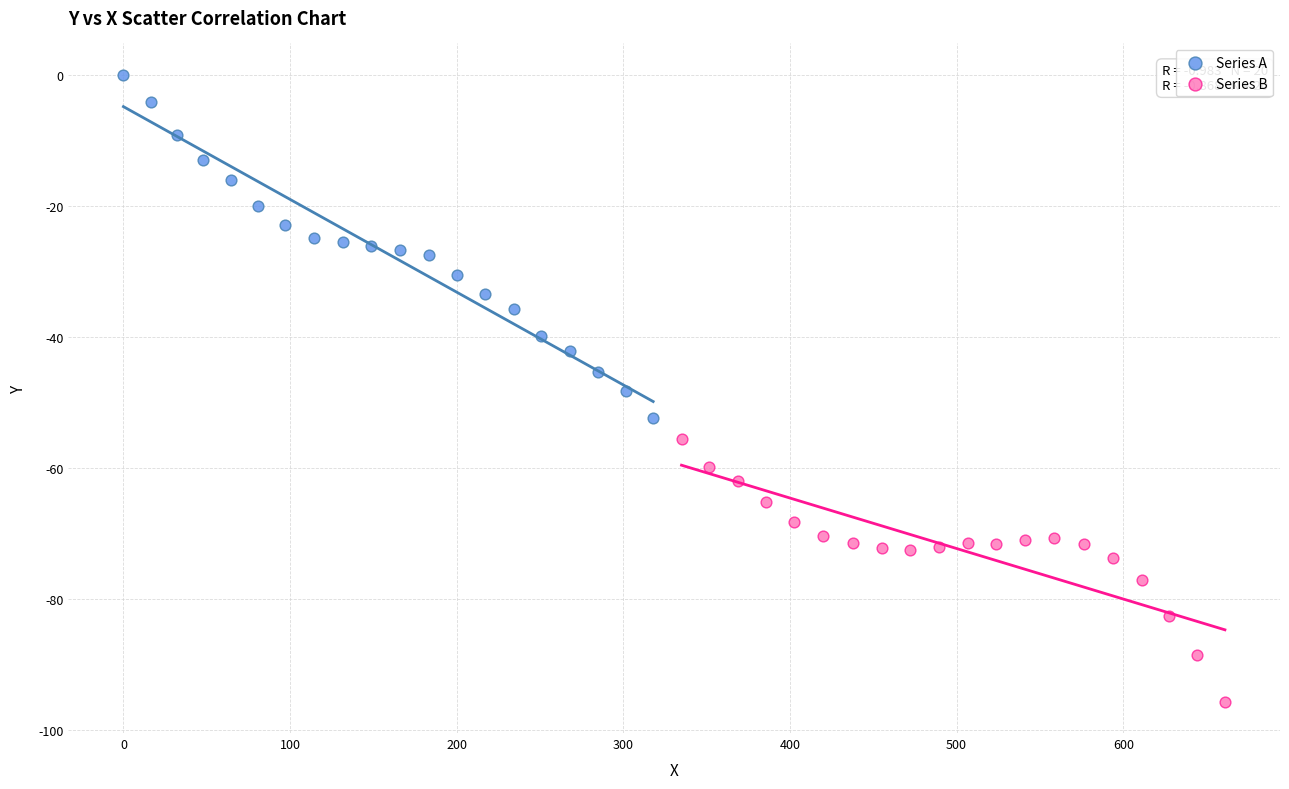

What are all the series names shown in the legend?

Series A, Series B